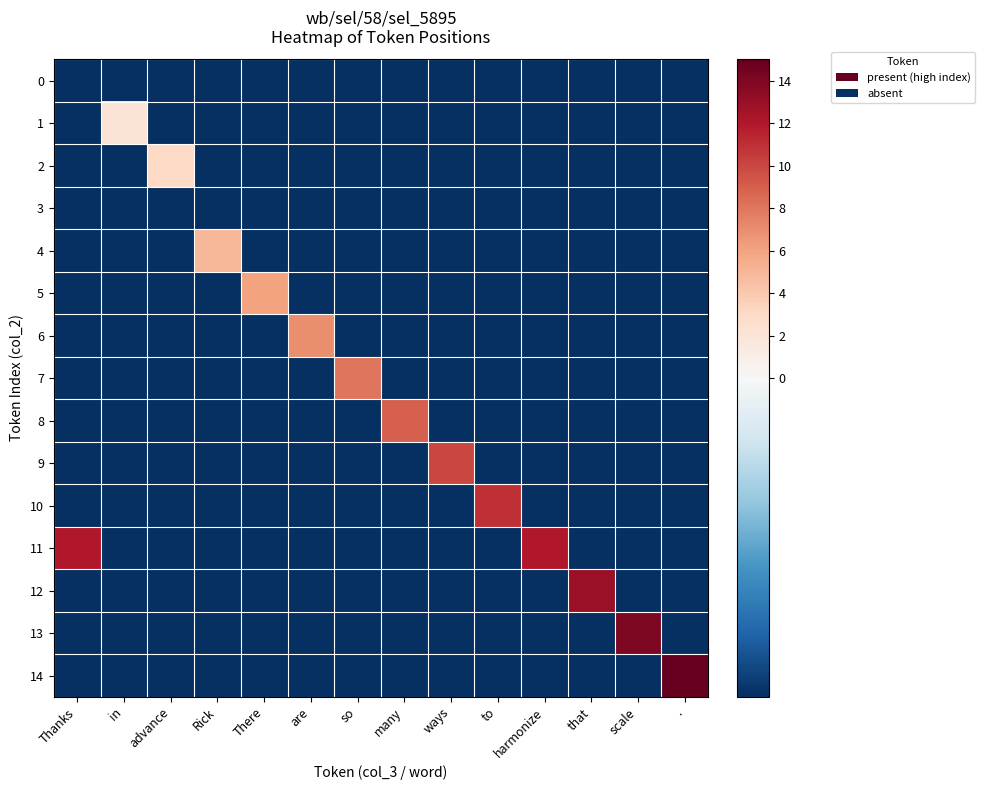

At how many categories does at least one series exceed 8?

8